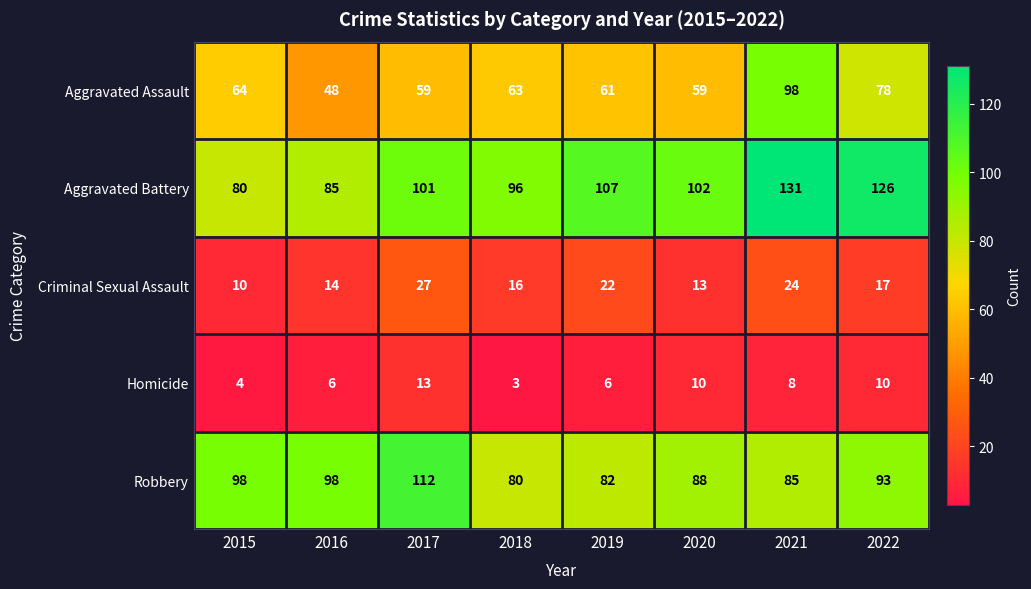

Which series has the largest range (max minus min)?

Aggravated Battery